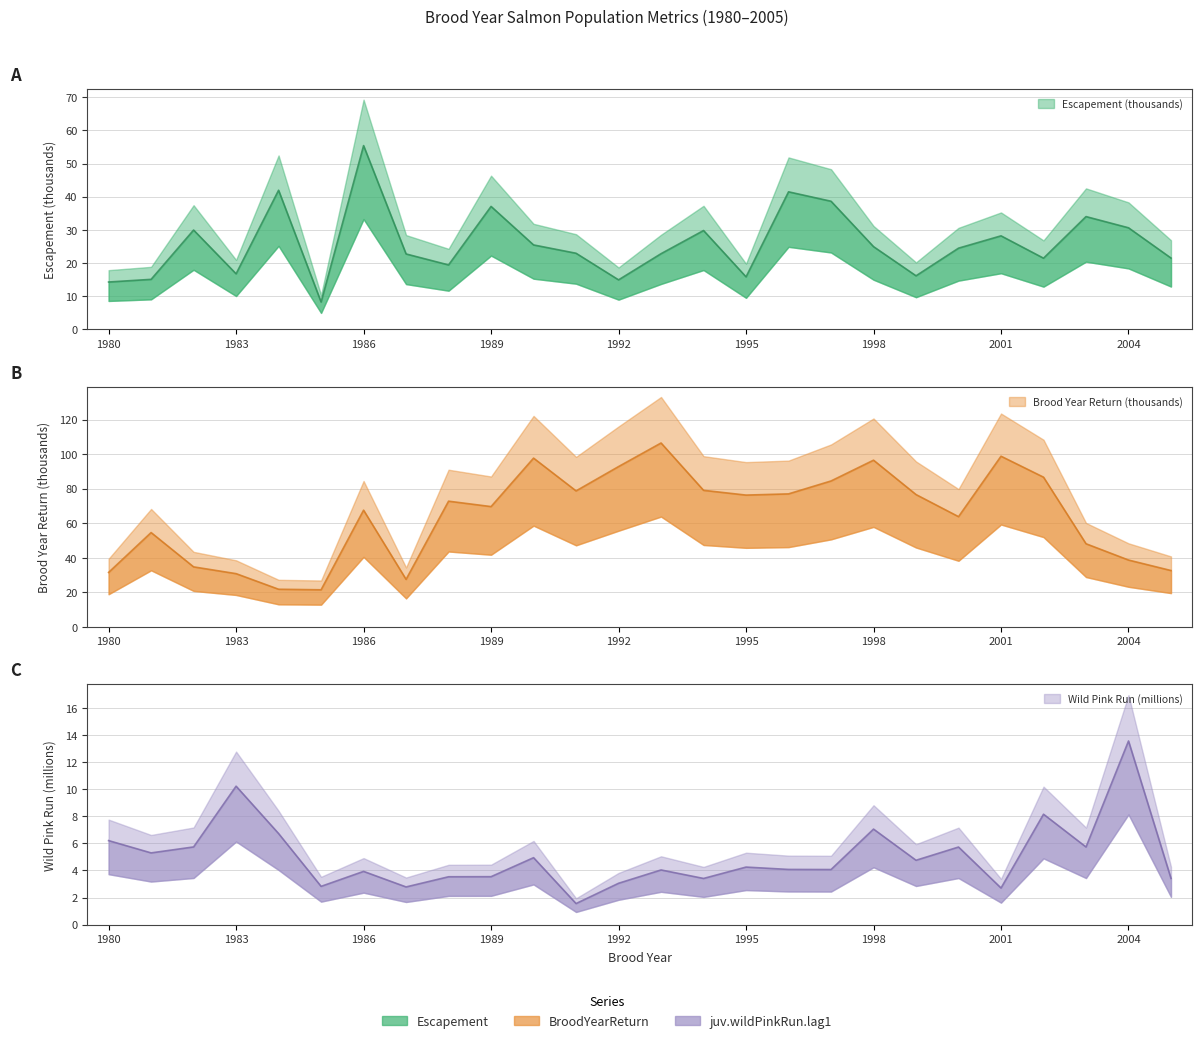

How many interior local valleys does the juv.wildPinkRun.lag1 series have?

9